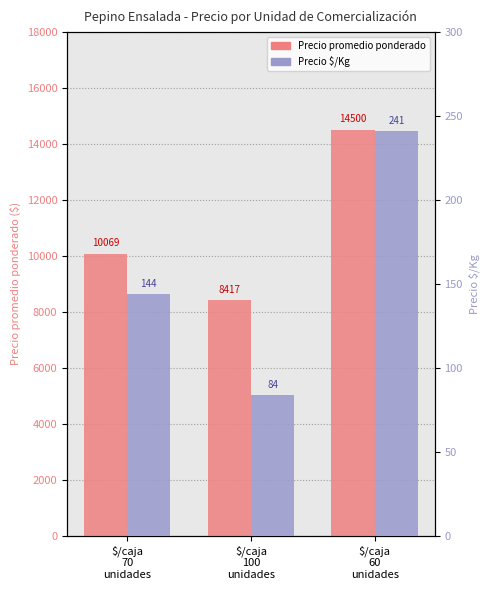

What is the sum of the Precio promedio ponderado values at $/caja
60
unidades and $/caja
70
unidades?

24569